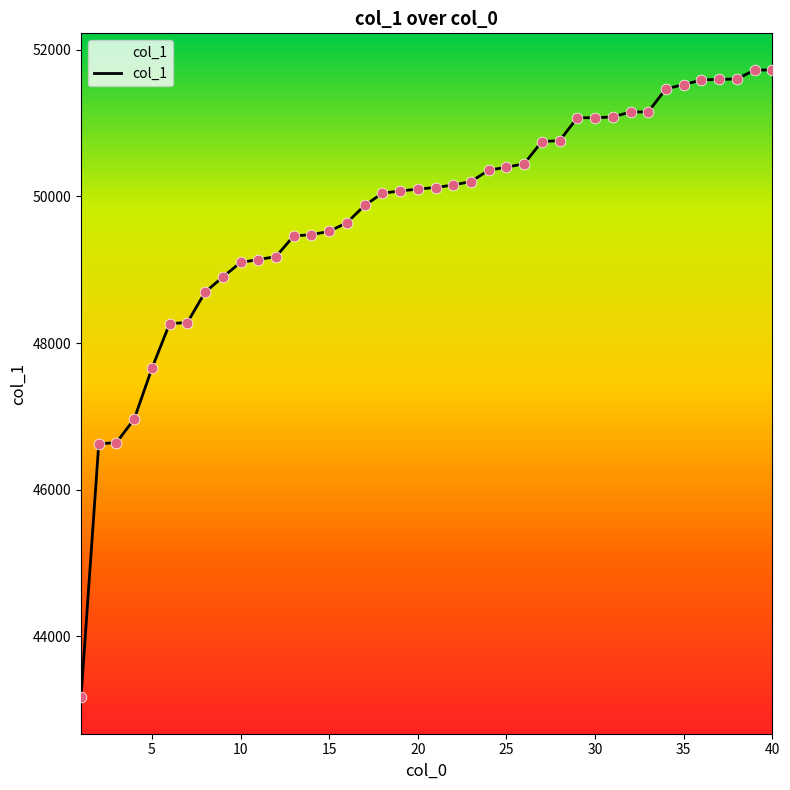

What is the minimum value shown in the chart?

43172